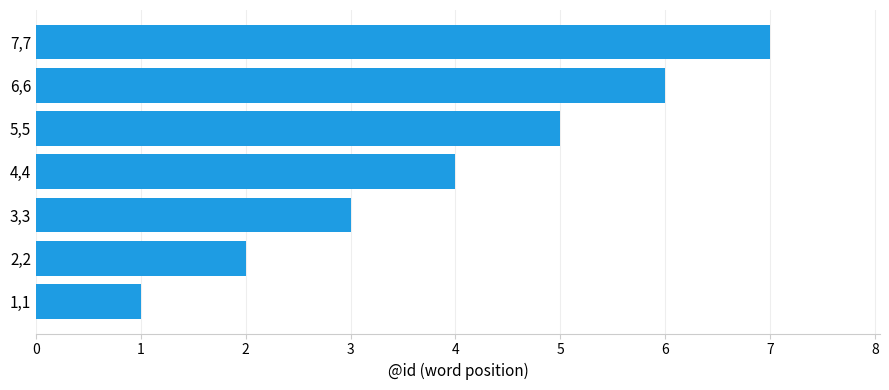

How many data points does each series have?

7